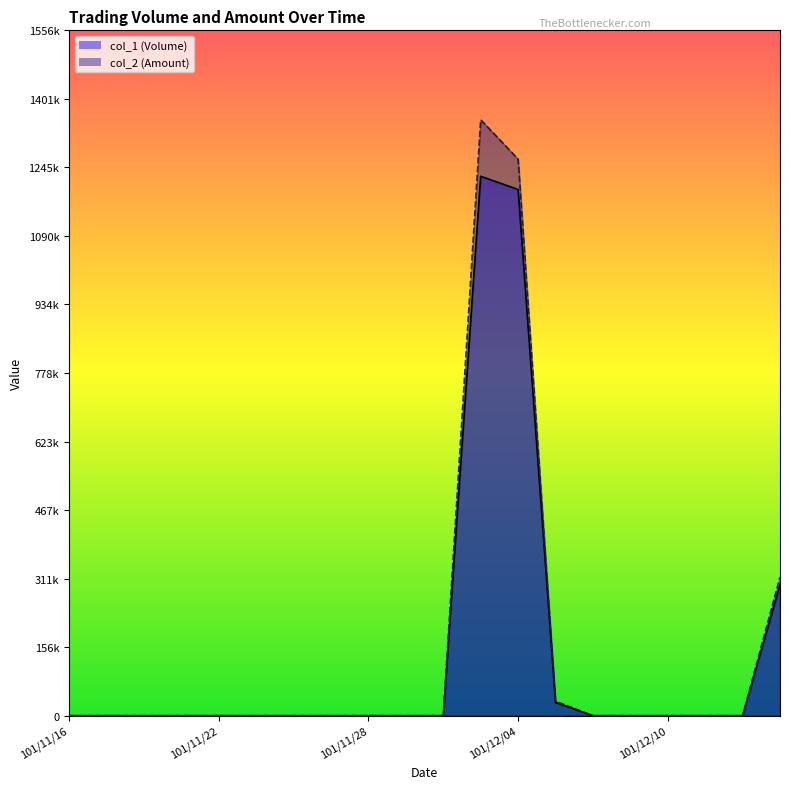

Reading left to right, extract all data points from this chart.

col_1 (Volume): 101/11/16=0	101/11/19=0	101/11/20=0	101/11/21=0	101/11/22=0	101/11/23=0	101/11/26=0	101/11/27=0	101/11/28=0	101/11/29=0	101/11/30=0	101/12/03=1225000	101/12/04=1195000	101/12/05=30000	101/12/06=0	101/12/07=0	101/12/10=0	101/12/11=0	101/12/12=0	101/12/14=297000
col_2 (Amount): 101/11/16=0	101/11/19=0	101/11/20=0	101/11/21=0	101/11/22=0	101/11/23=0	101/11/26=0	101/11/27=0	101/11/28=0	101/11/29=0	101/11/30=0	101/12/03=1353430	101/12/04=1263950	101/12/05=33000	101/12/06=0	101/12/07=0	101/12/10=0	101/12/11=0	101/12/12=0	101/12/14=314820